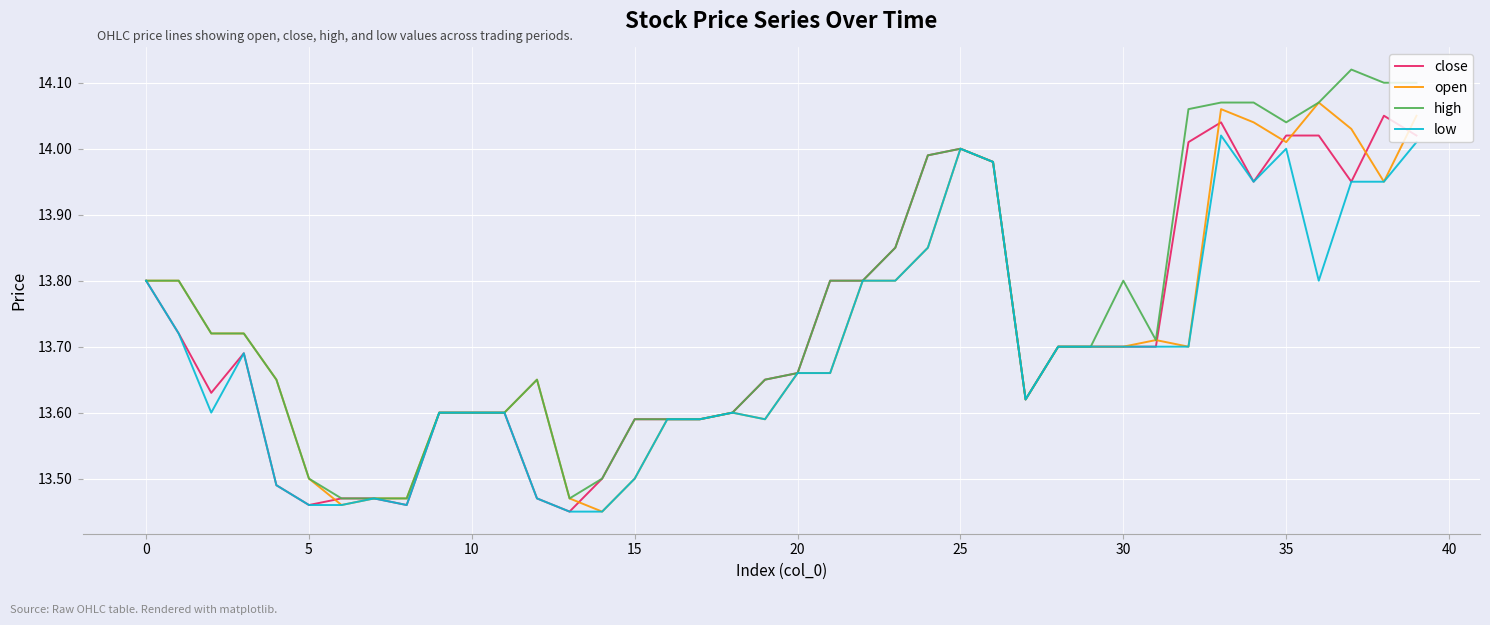

Which series has the widest spread of values?

high